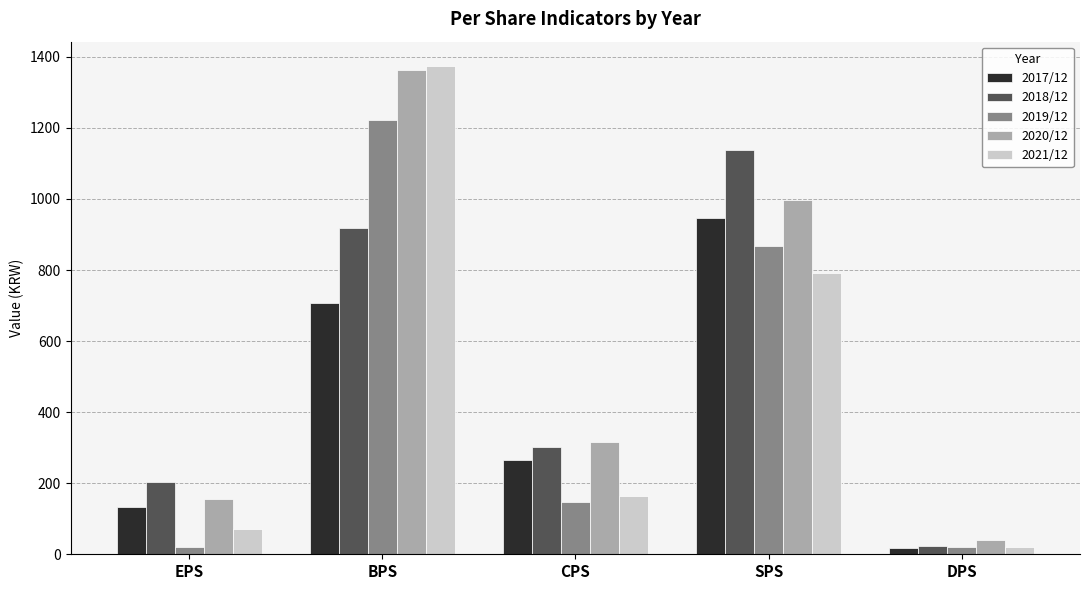

How many groups of bars are there?

5